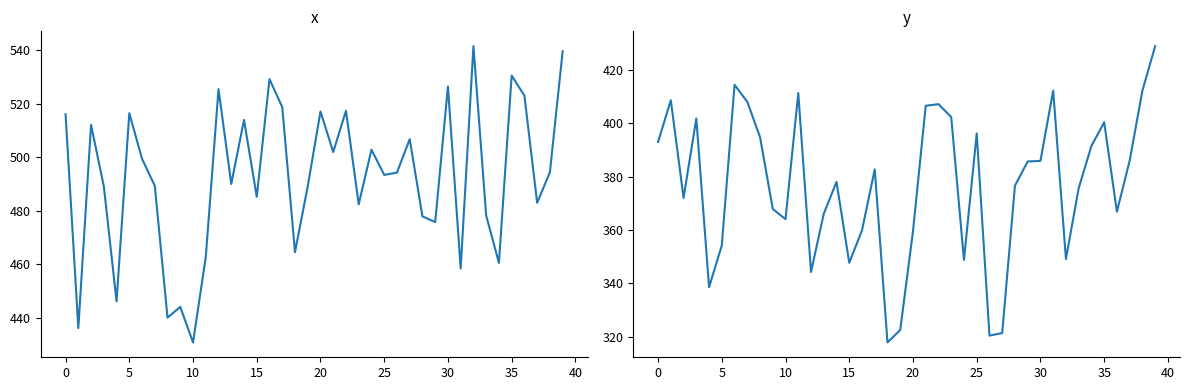

List the series in order of their peak value, lowest first.

y, x